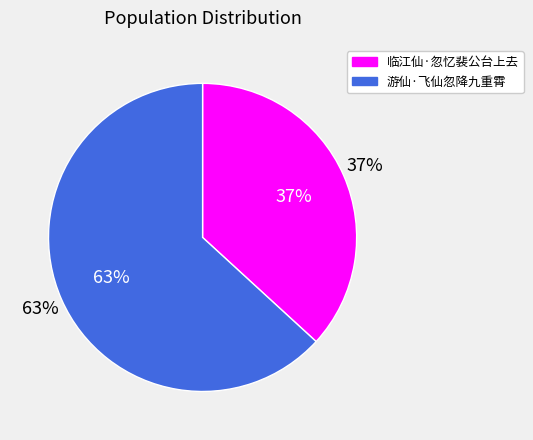

What percentage is the 临江仙·忽忆裴公台上去 slice, to the nearest percent?

37%